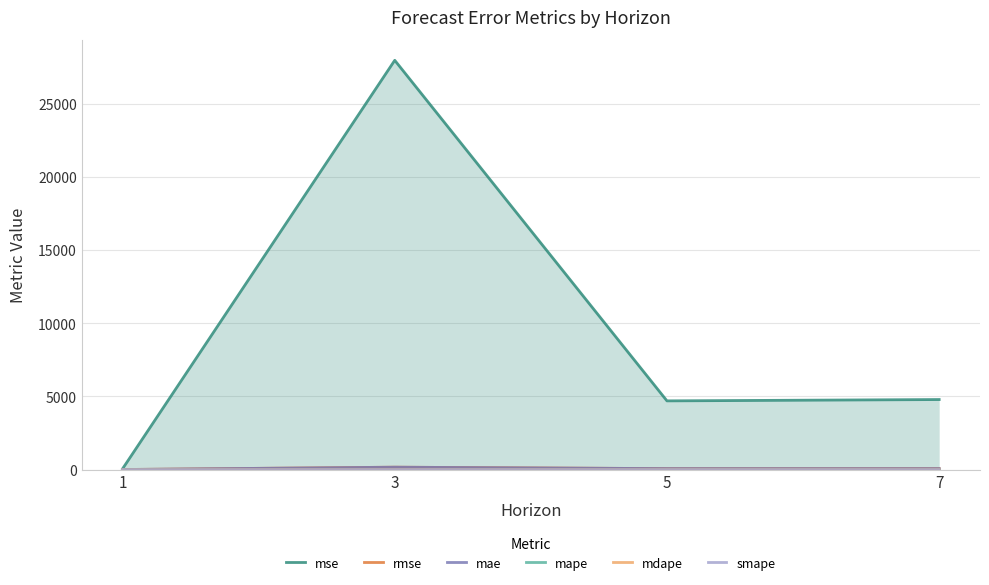

Count the number of categories in the chart.

4